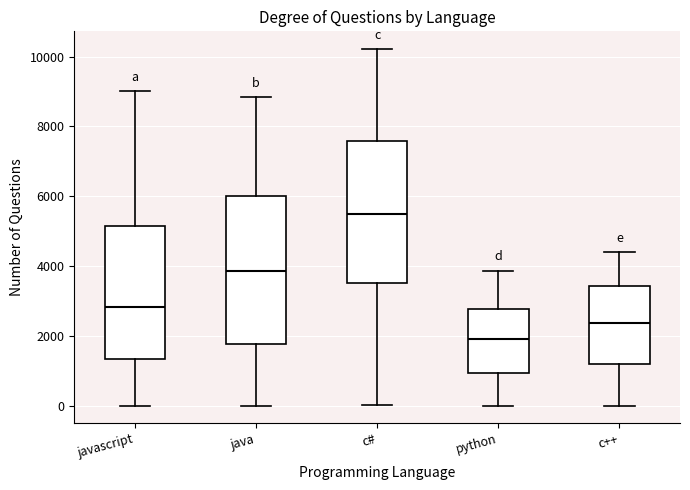

Where is the lower edge of the box for python on the y-axis? The values are not printed on the chart, so give them approximately, as read against the axis.

1000